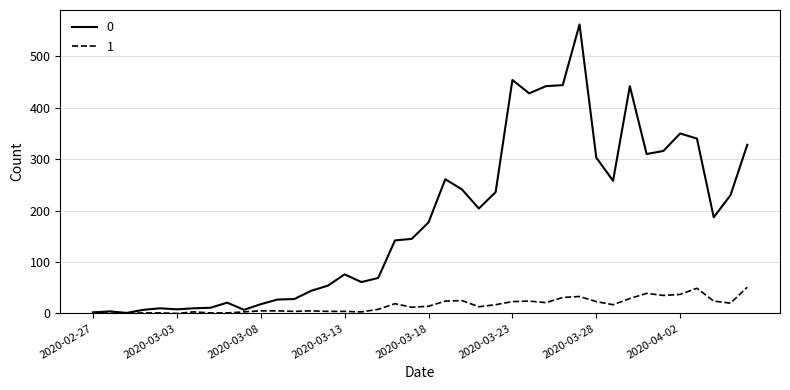

Rank the series by their average value, from lowest to highest.

1, 0